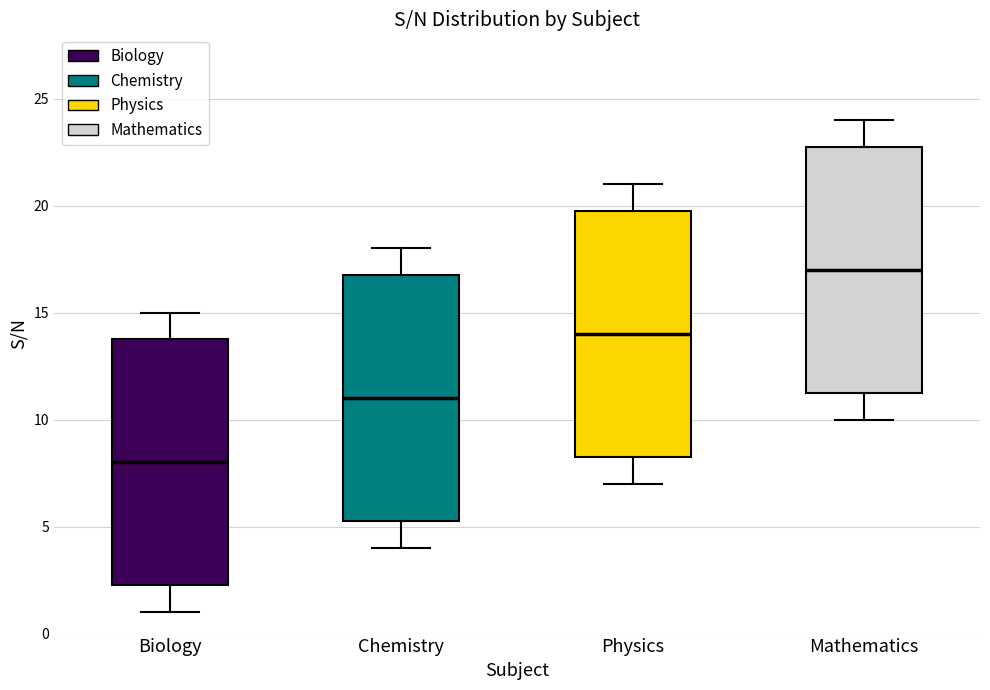

Where does the lower whisker of the box for Physics end on the y-axis? The values are not printed on the chart, so give them approximately, as read against the axis.

7.0